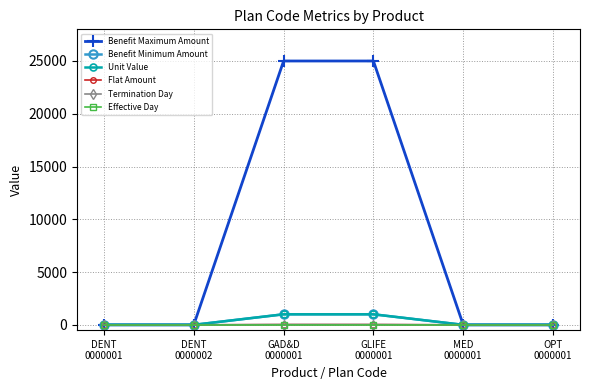

At which category is the sum across all series the highest?

GAD&D
0000001